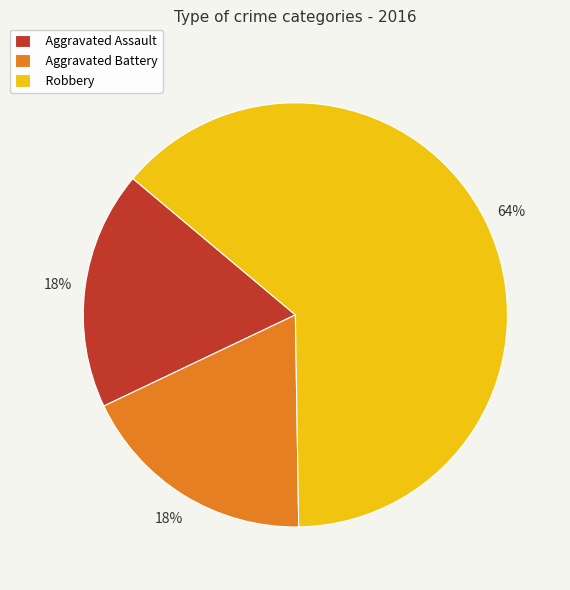

Which slice represents more than half of the pie?

Robbery